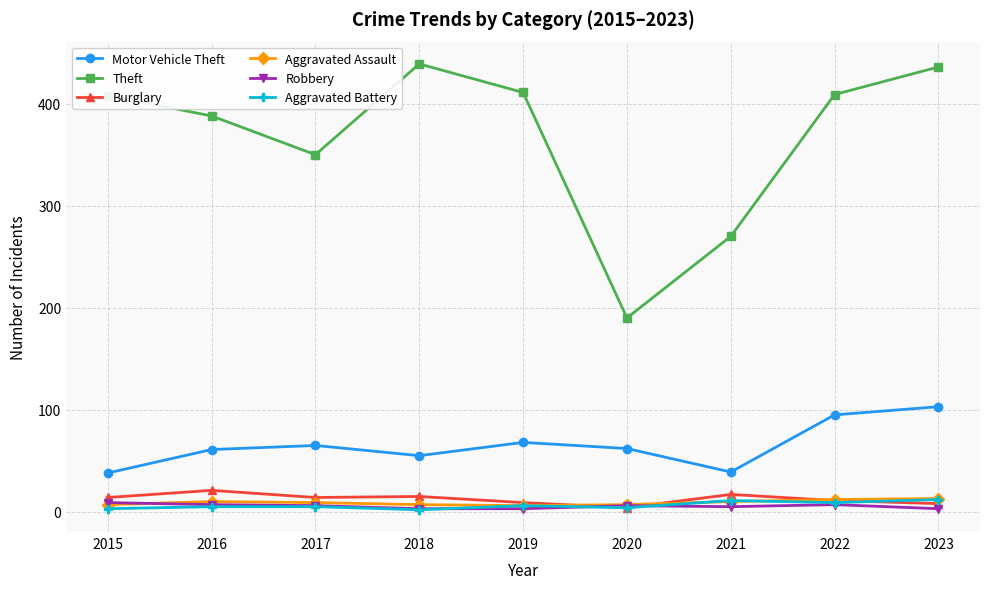

What is the minimum value for Motor Vehicle Theft?

38